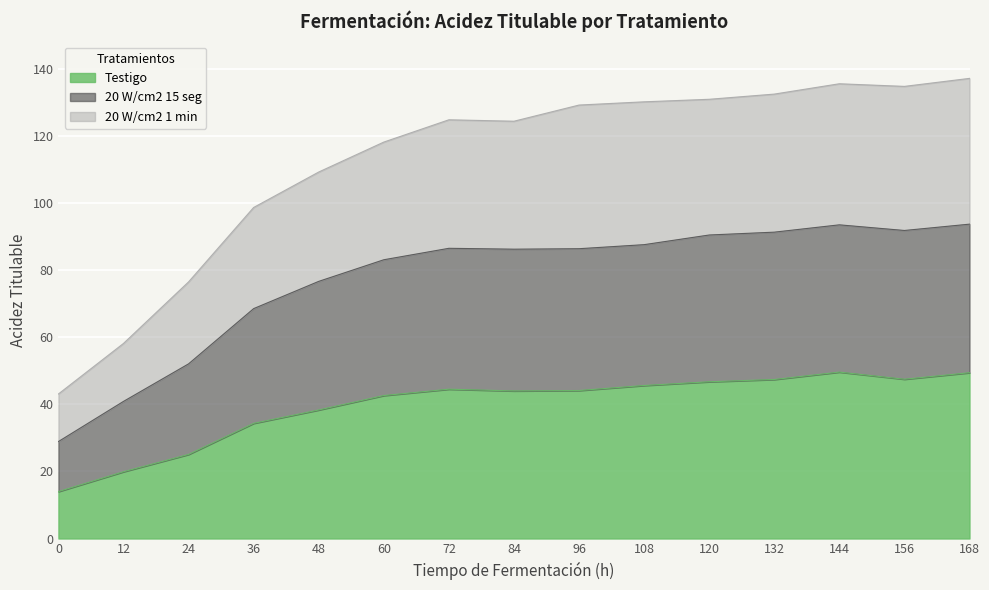

True or false: 20 W/cm2 15 seg has a value of 68.6 at 36.

True